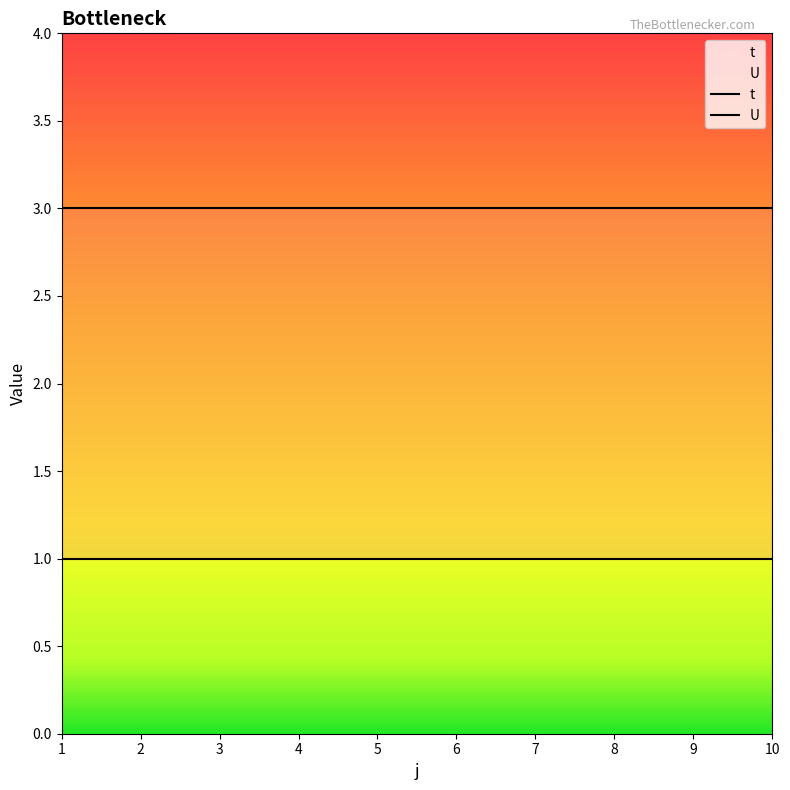

Does the chart display data point markers on the line(s)?

No